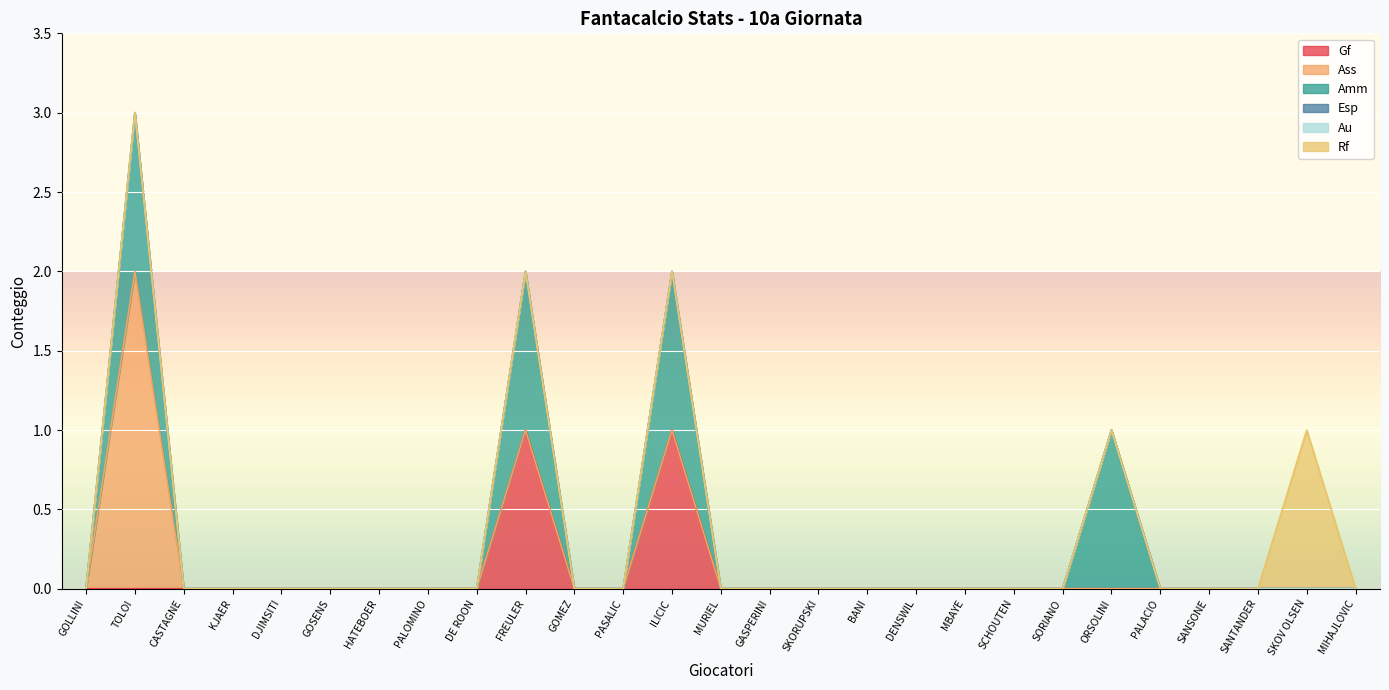

What is the label of the 22nd point from the right?

GOSENS